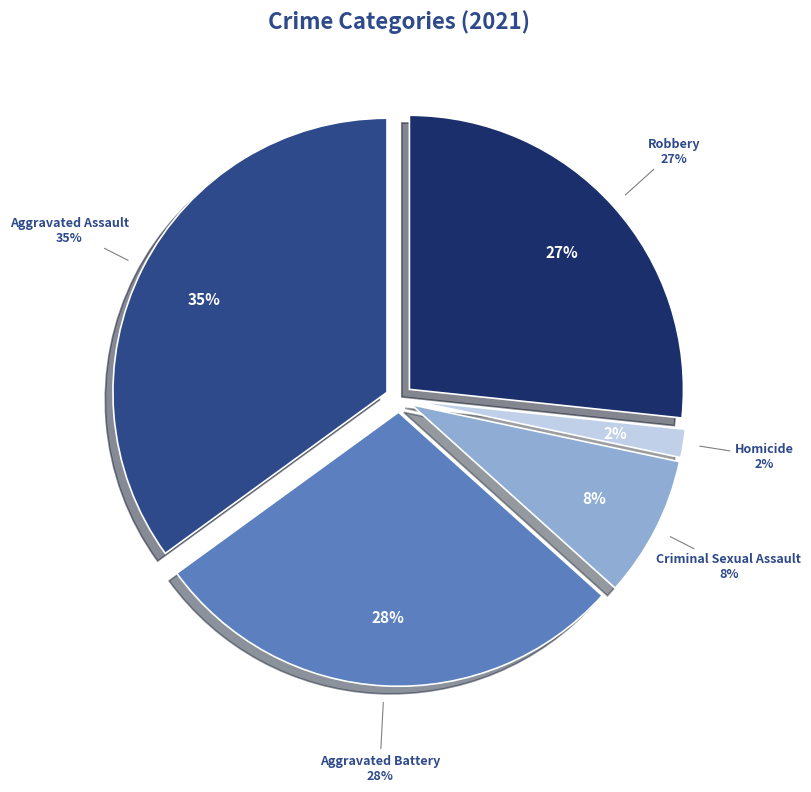

To the nearest percent, what percentage of the pie is Aggravated Assault?

35%